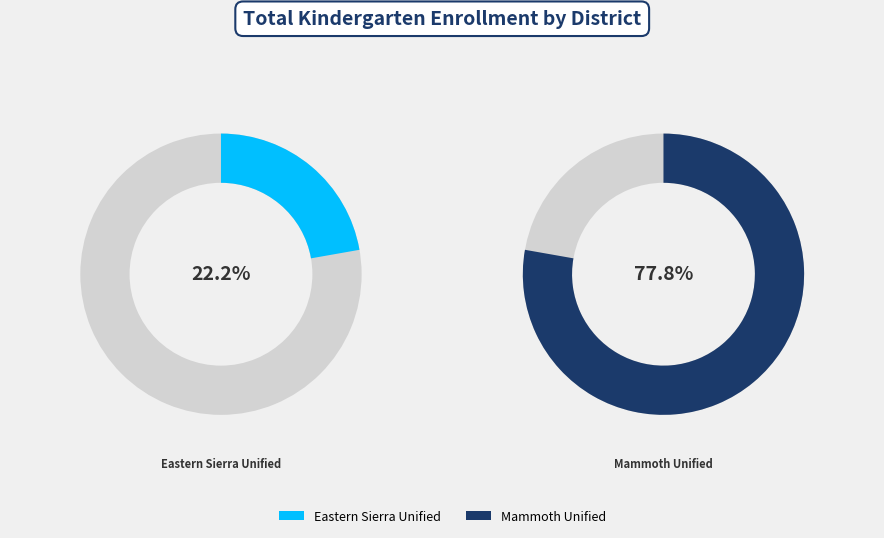

Rank the categories by value from lowest to highest.

Eastern Sierra Unified, Mammoth Unified